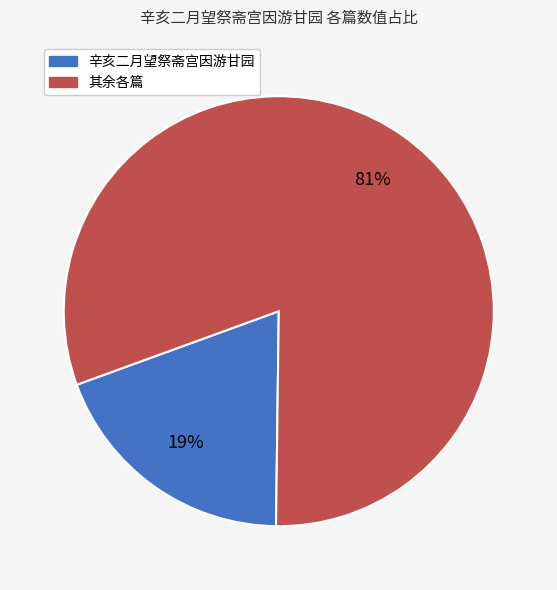

Is the sum of 其余各篇 and 辛亥二月望祭斋宫因游甘园 greater than half?

Yes